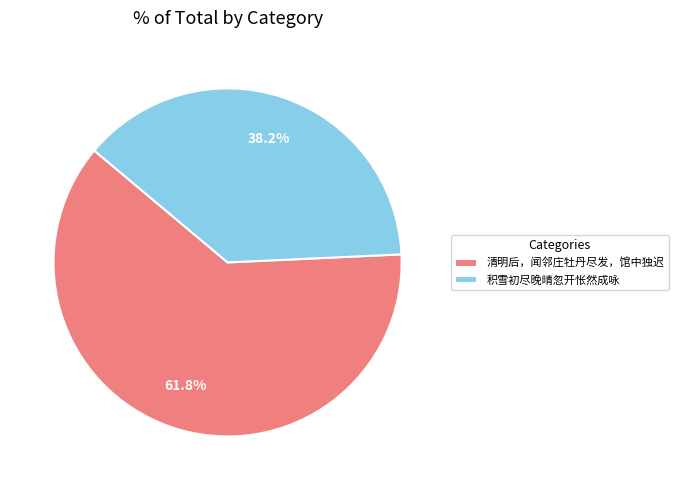

Rank the categories by value from lowest to highest.

积雪初尽晚晴忽开怅然成咏, 清明后，闻邻庄牡丹尽发，馆中独迟